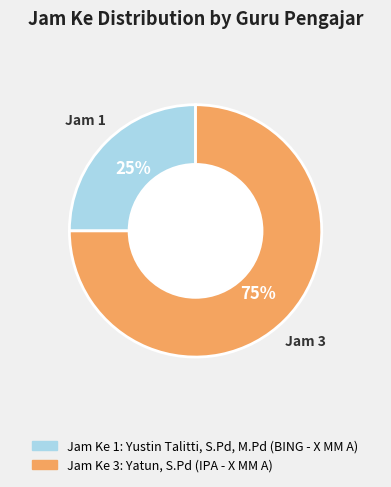

To the nearest percent, what is the average slice percentage?

50%